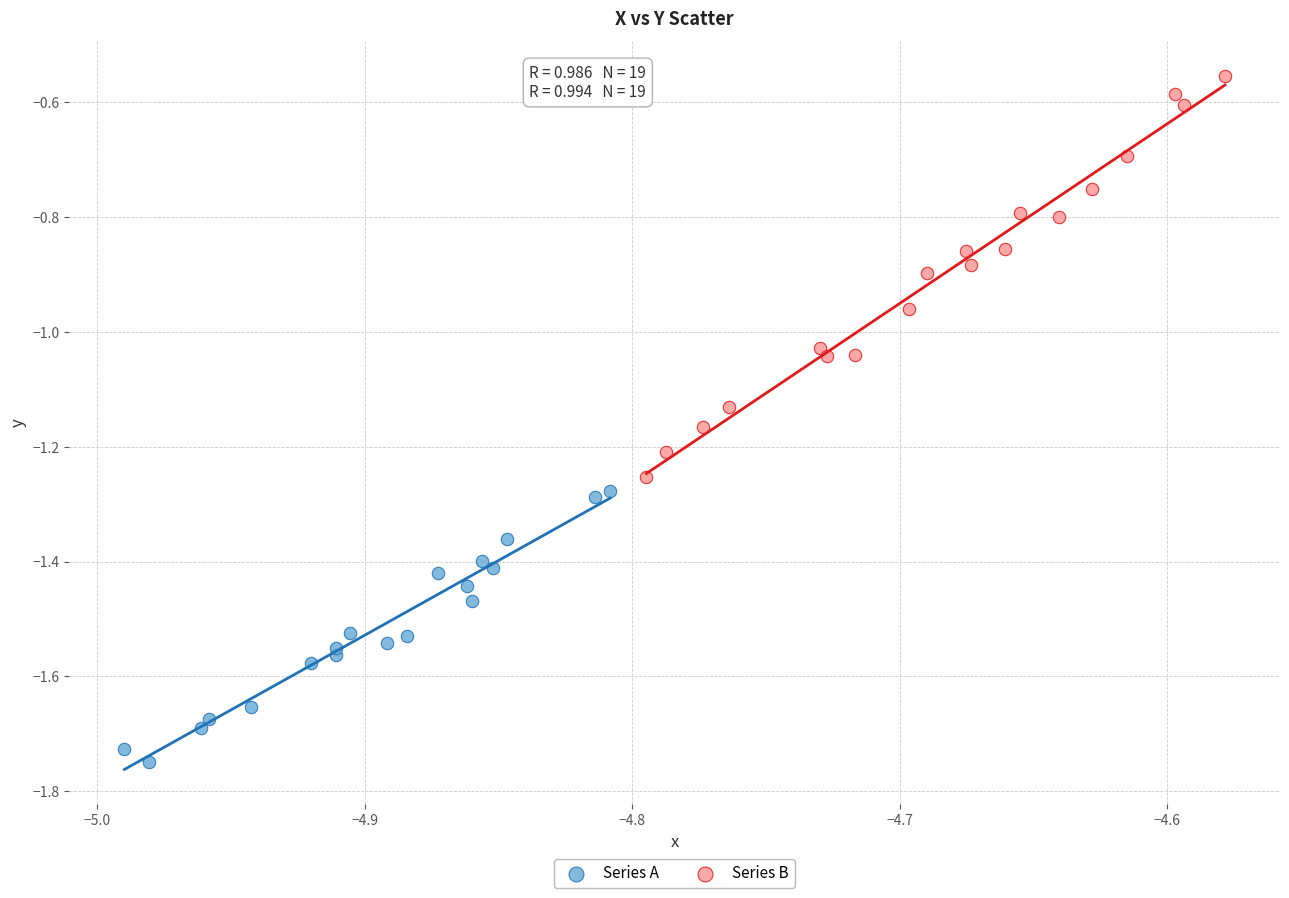

What are all the series names shown in the legend?

Series A, Series B